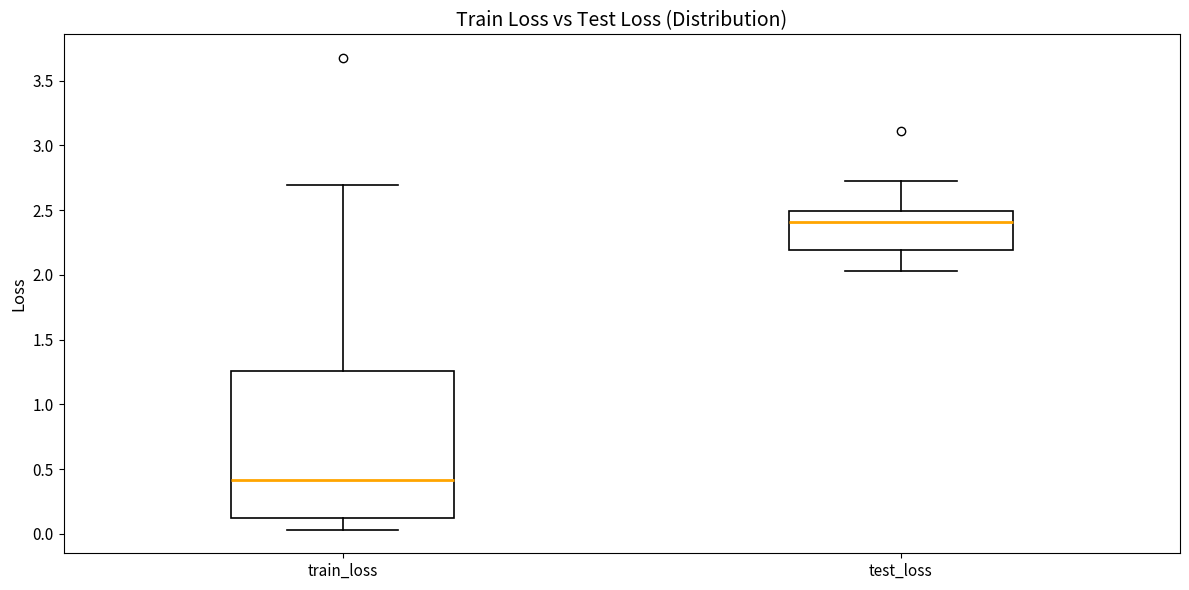

Which box is the tallest, from its lower edge to its upper edge?

train_loss